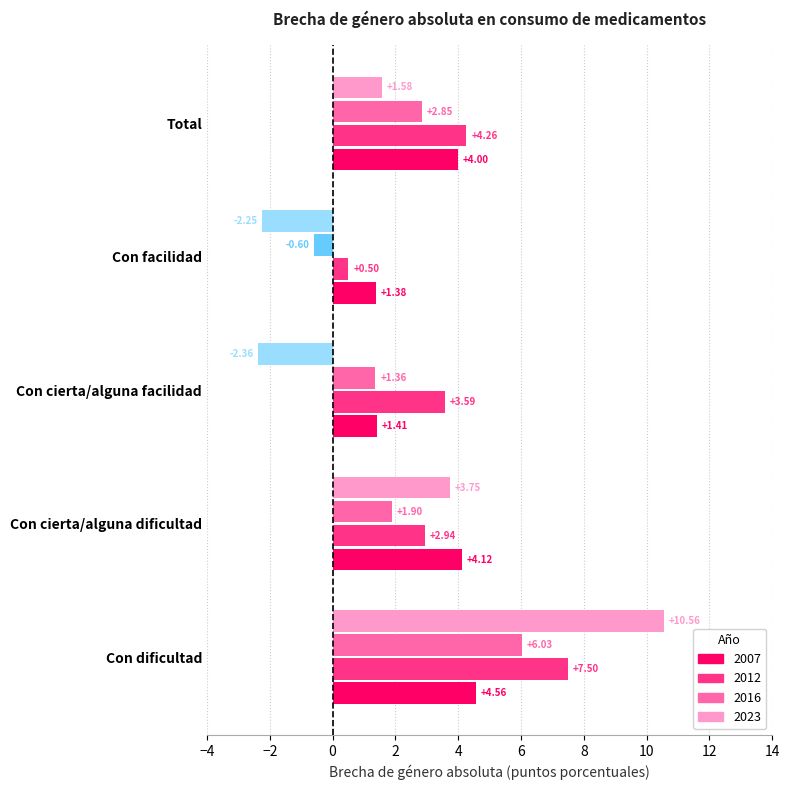

Which series has the largest range (max minus min)?

2023